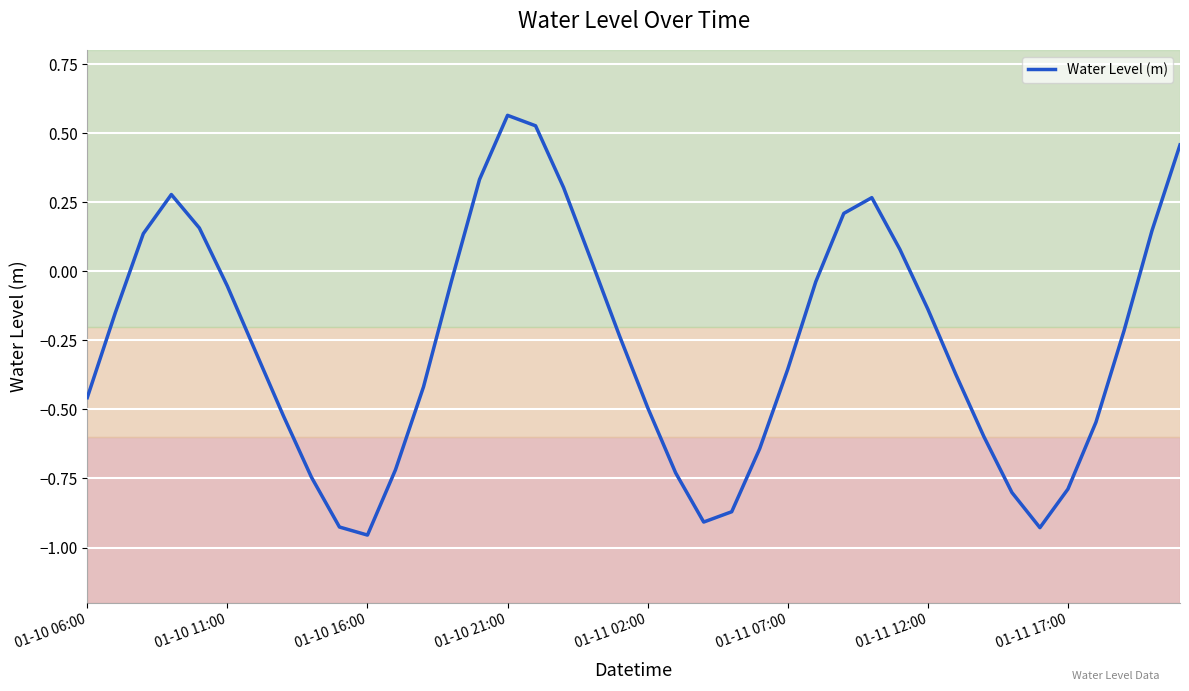

What is the difference between the maximum and minimum values?

1.5